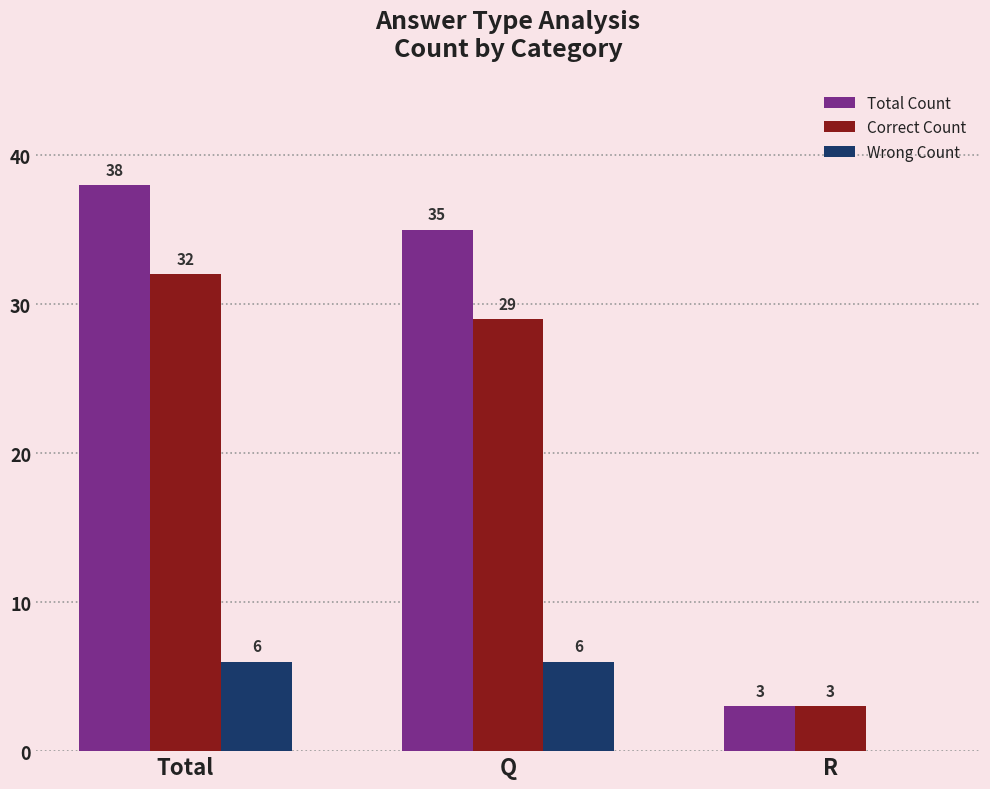

Where does the Correct Count series first go above 29?

Total